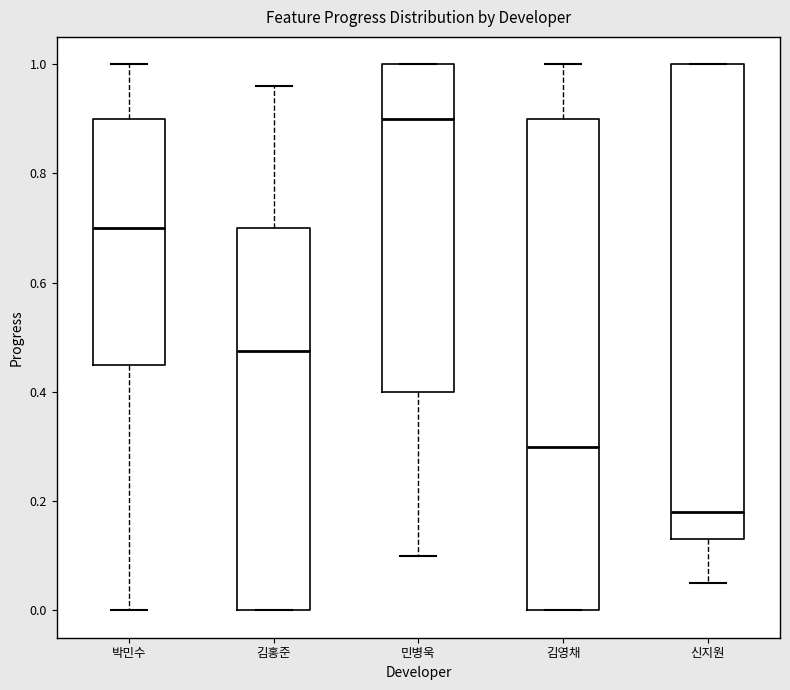

Reading left to right, transcribe this box plot: for each box, give where its median line is, the range the box spans, and where its two whiskers end, as read against the y-axis. The values are not printed on the chart, so give them approximately, as read against the axis.

박민수: median 0.70, box 0.46 to 0.90, whiskers 0.00 to 1.00
김홍준: median 0.48, box 0.00 to 0.70, whiskers 0.00 to 0.96
민병욱: median 0.90, box 0.40 to 1.00, whiskers 0.10 to 1.00
김영채: median 0.30, box 0.00 to 0.90, whiskers 0.00 to 1.00
신지원: median 0.18, box 0.14 to 1.00, whiskers 0.06 to 1.00